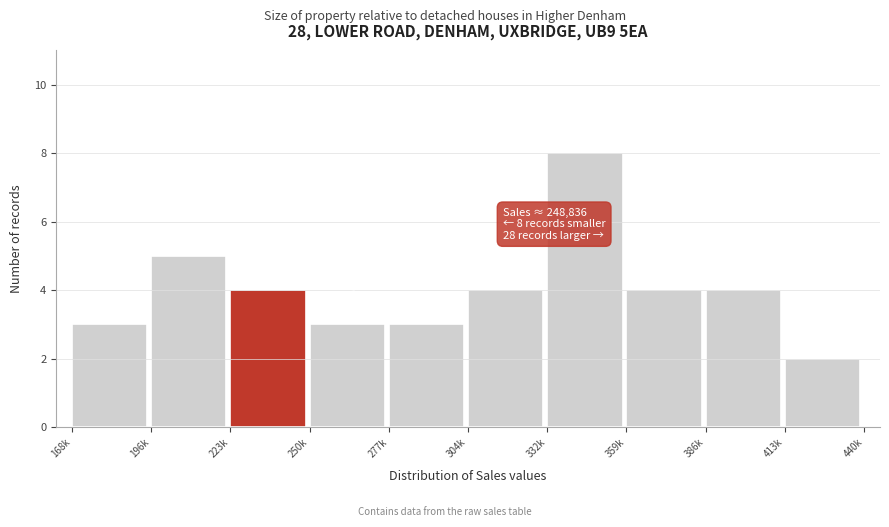

Reading left to right, what are all the values shown in this chart?

168k=3	196k=5	223k=4	250k=3	277k=3	304k=4	332k=8	359k=4	386k=4	413k=2